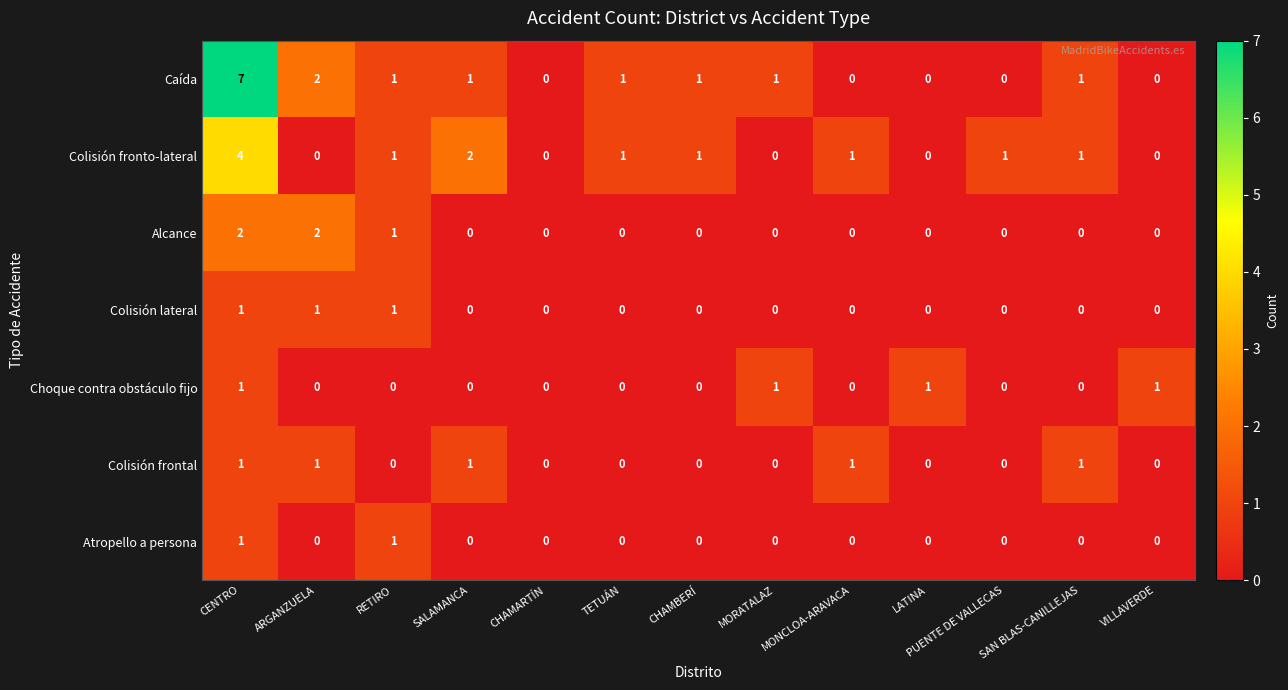

What is the sum of all Colisión fronto-lateral values?

12